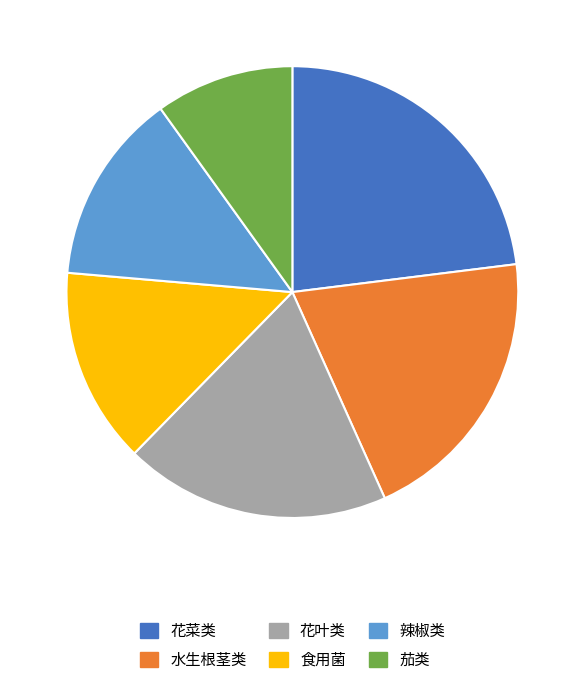

Does 花叶类 represent more than half of the total?

No